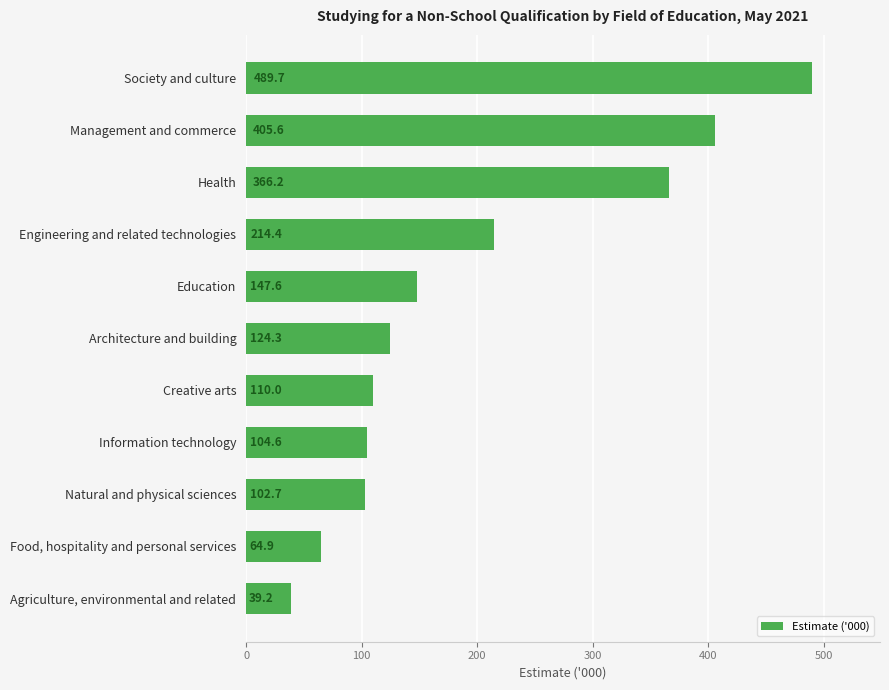

How many data points does each series have?

11